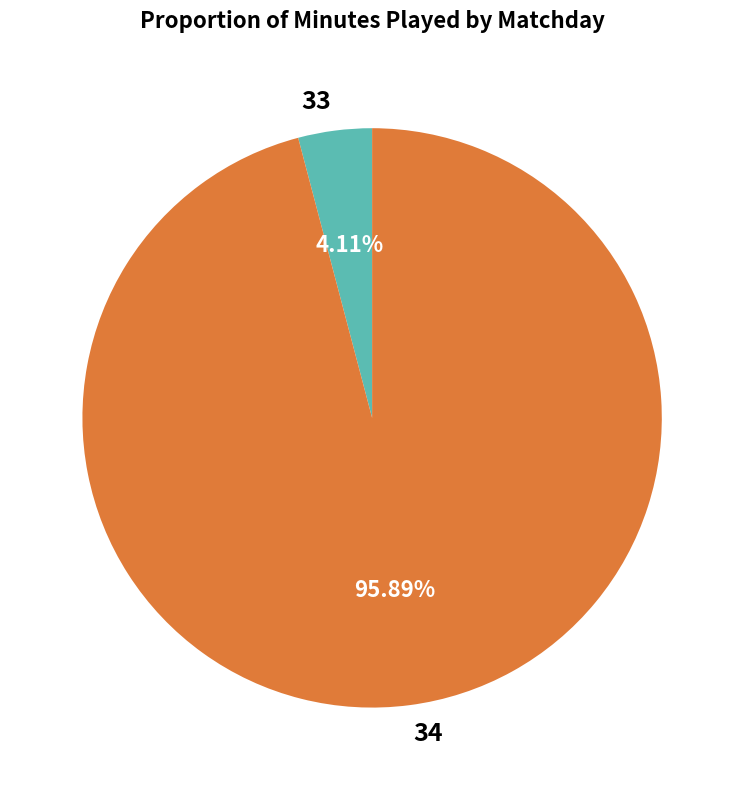

Combined, do 34 and 33 account for over 50%?

Yes